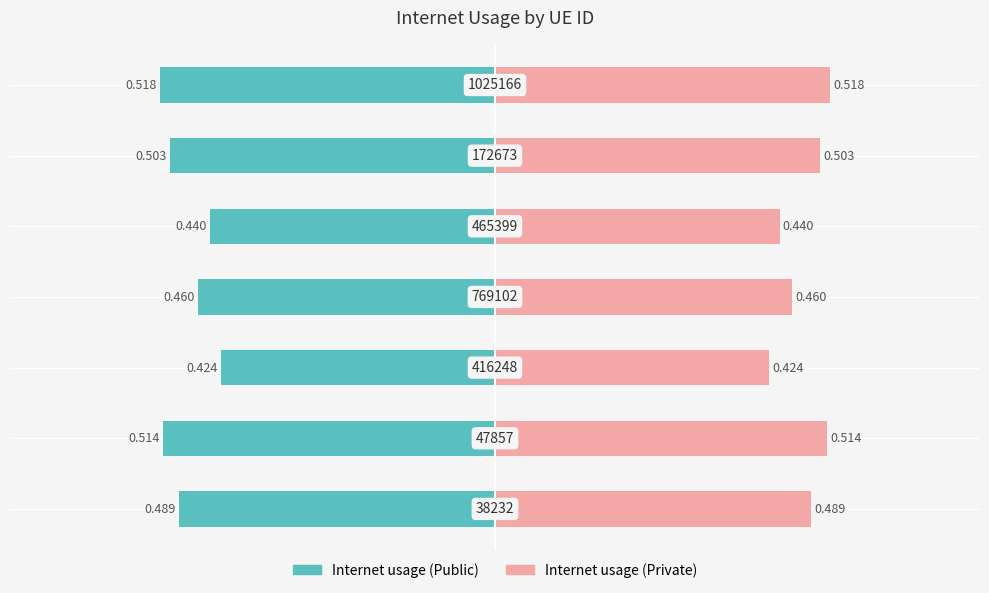

At −0.4, list the series in order from smallest to largest.

Internet usage (left), Internet usage (right)